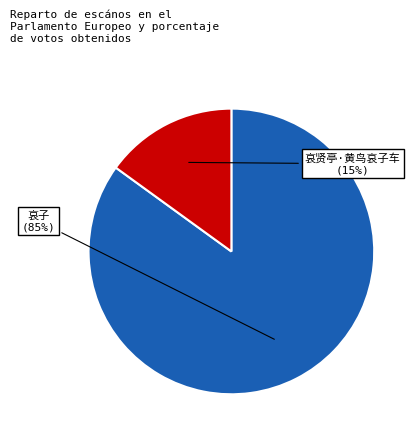

Does any single category account for the majority?

Yes